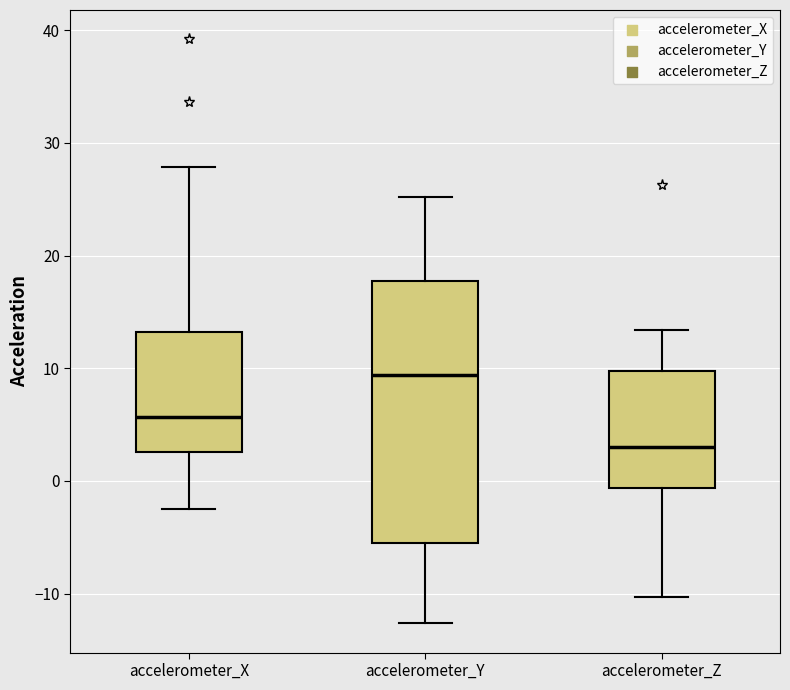

Which box has the highest median line?

accelerometer_Y